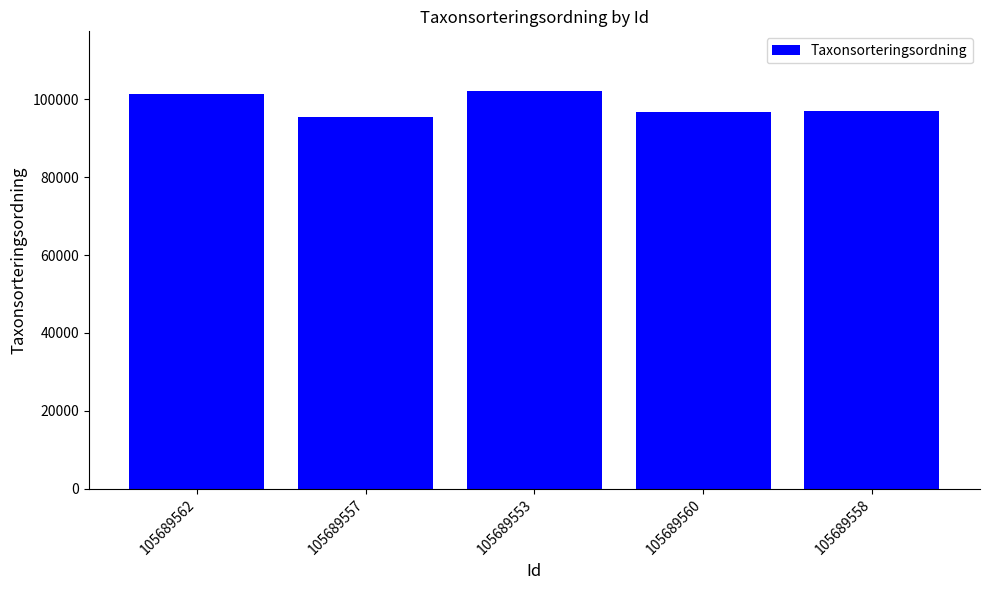

Approximately how many times larger is the value at 105689562 compared to 105689553?

1.0